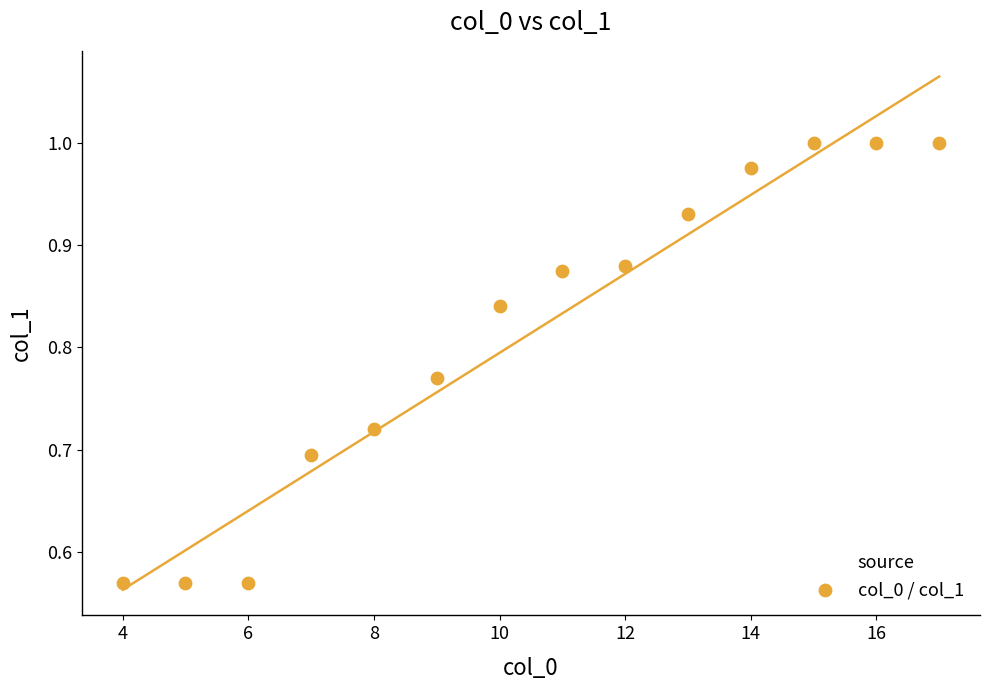

What is the range of Y values (max minus min)?

0.4